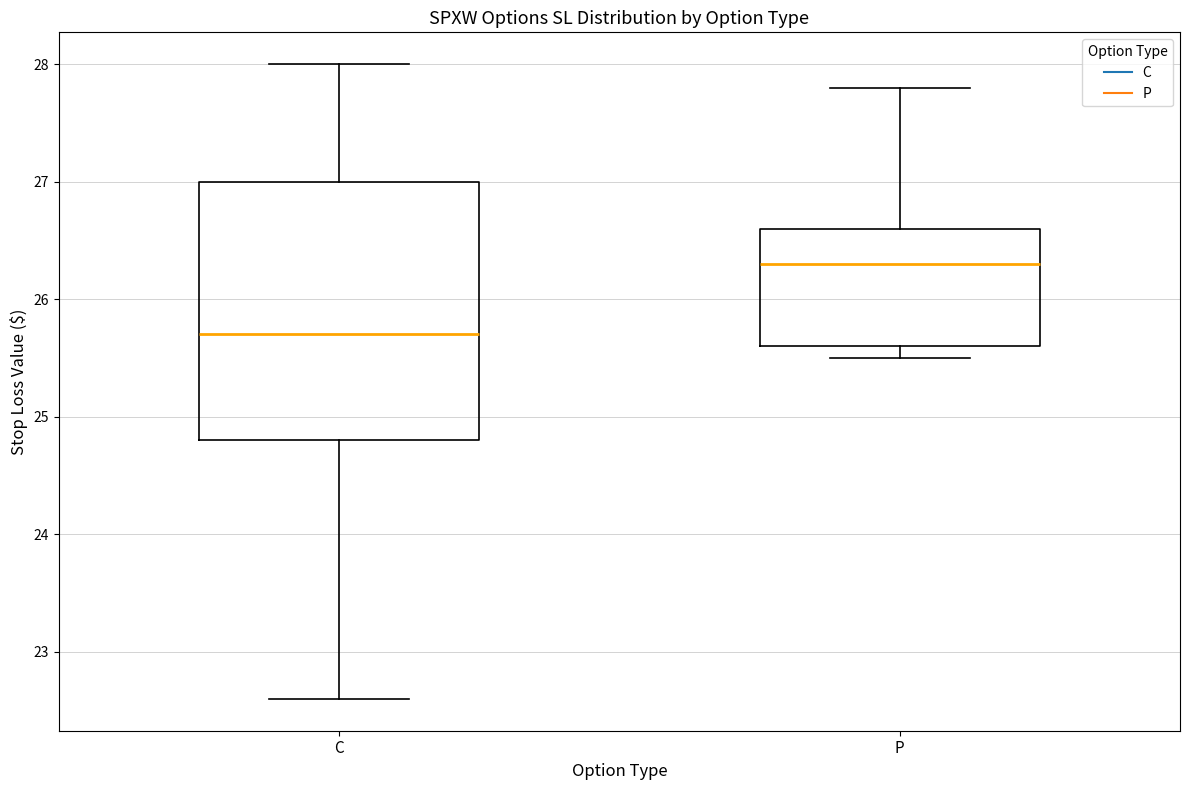

Which box has the highest median line?

P